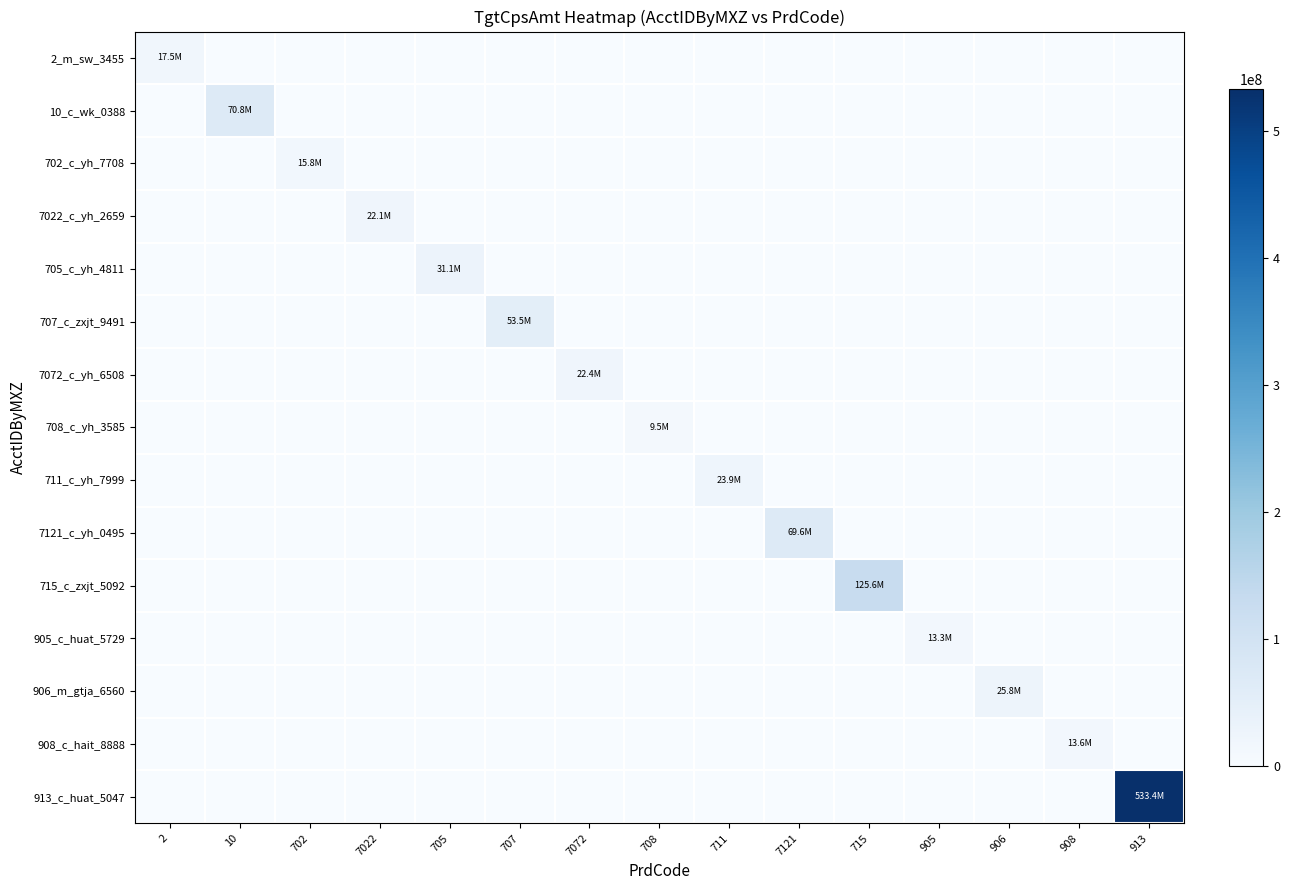

What is the total value across all series at 913?

533438974.6